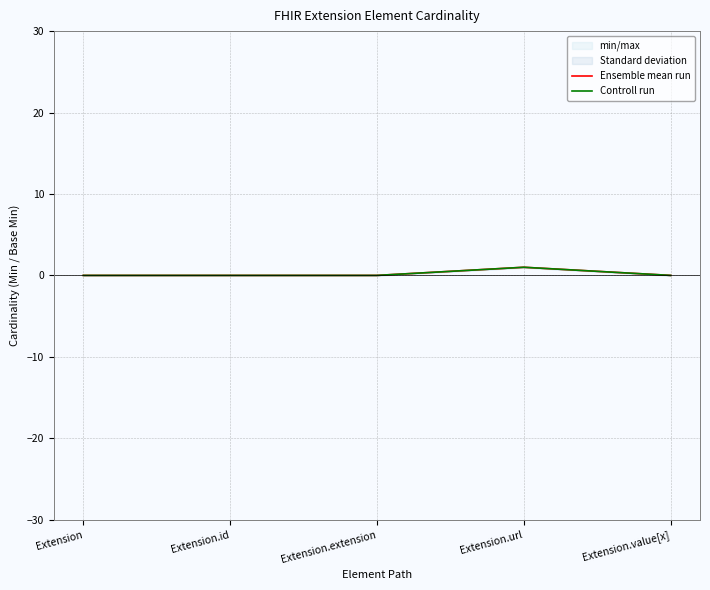

The Ensemble mean run series shows 1 at Extension.url. True or false?

True